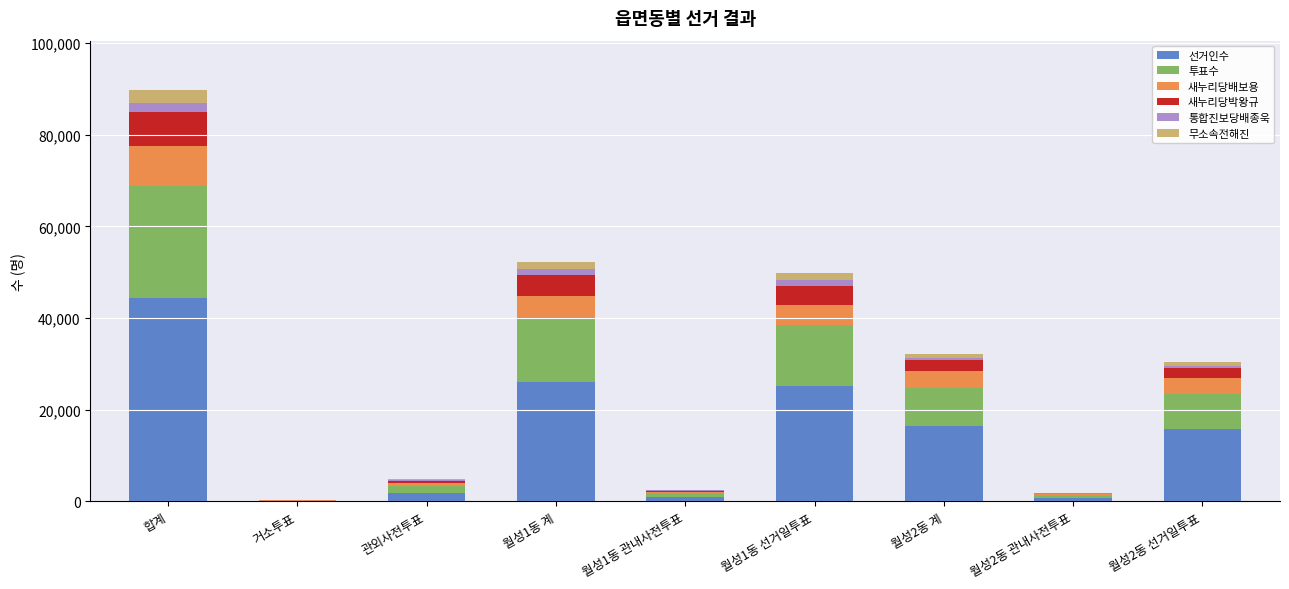

What is the average value of the 선거인수 series?

14603